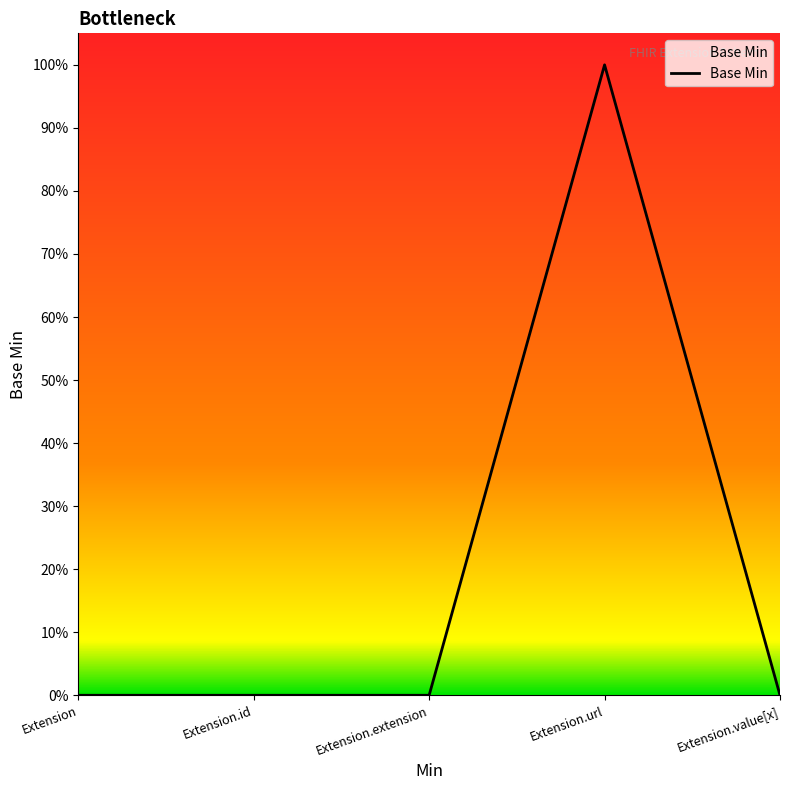

Count the values in the range 0 to 1.

5